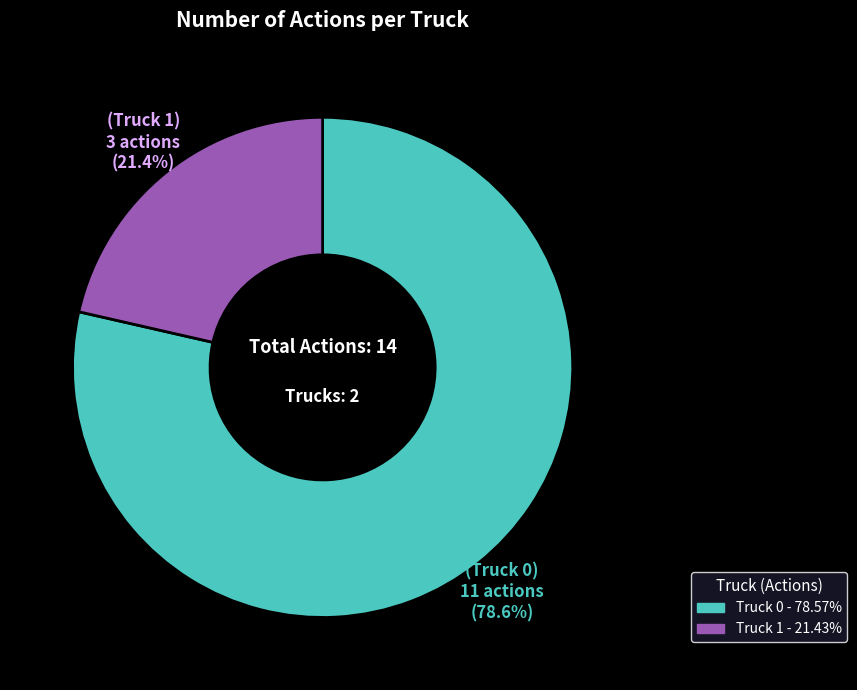

Which category has the biggest portion of the pie?

Truck 0